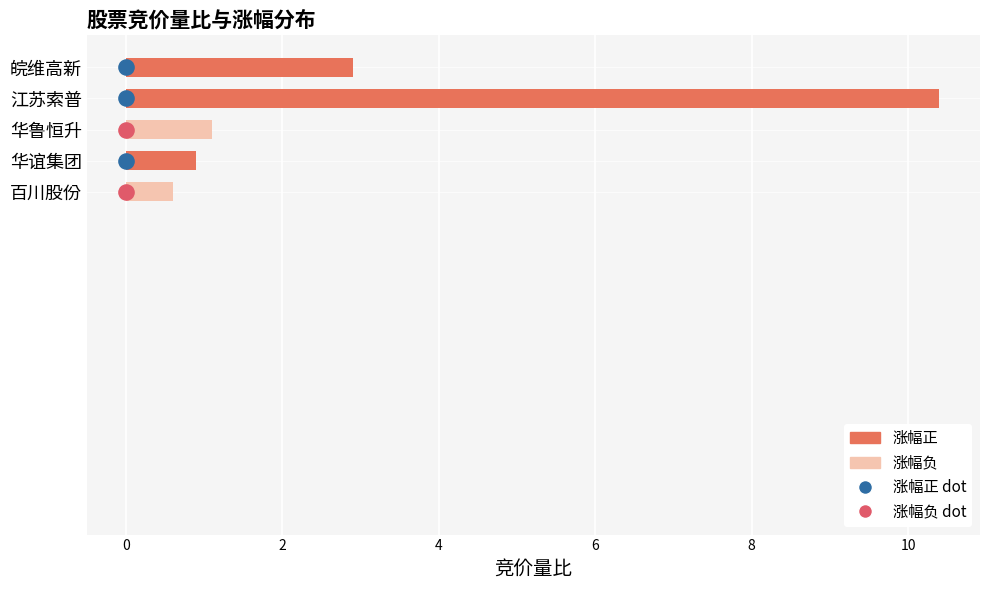

Which has a higher value, 百川股份 or 华鲁恒升?

华鲁恒升